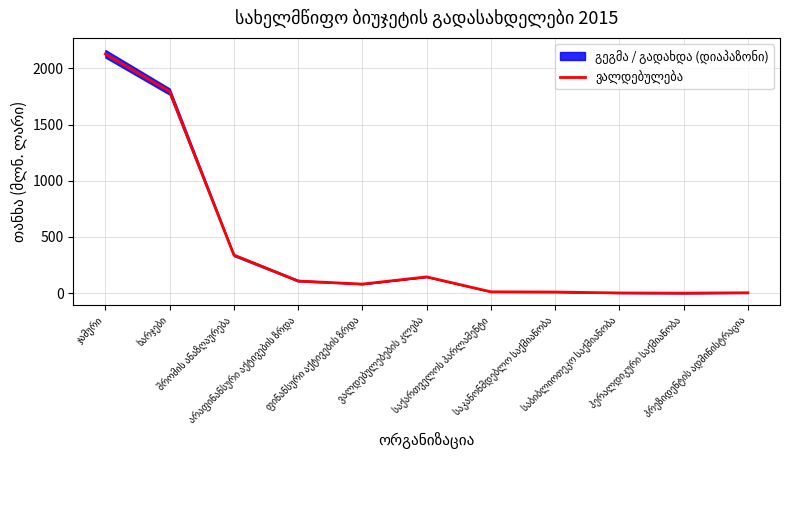

What value does the data have at ხარჯები?

1794.3